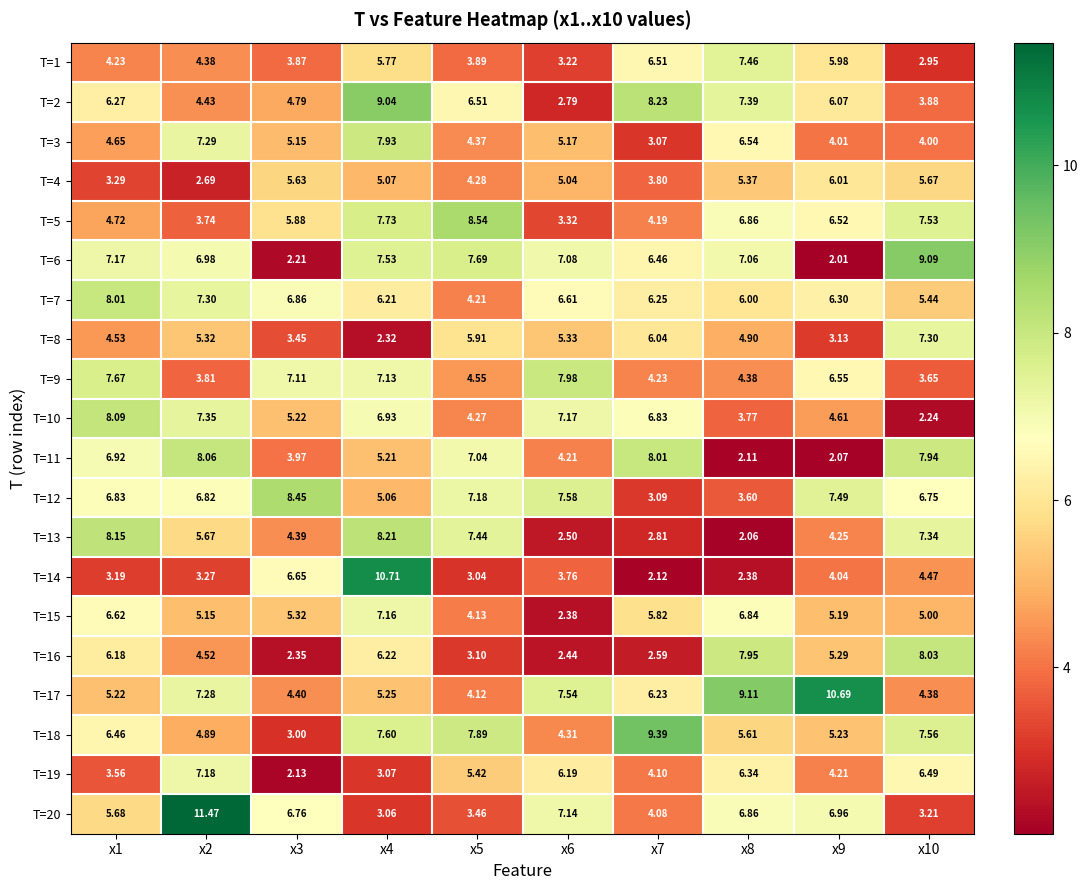

At how many categories does at least one series exceed 3?

10